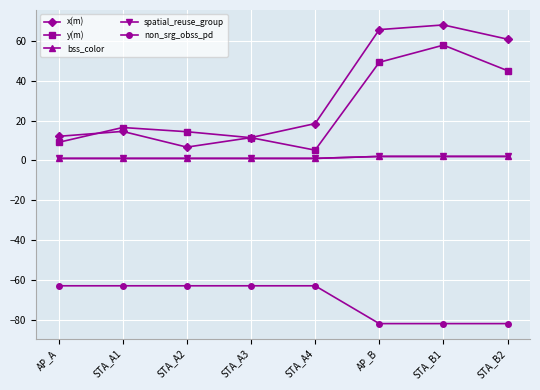

What is the greatest value displayed?

68.1